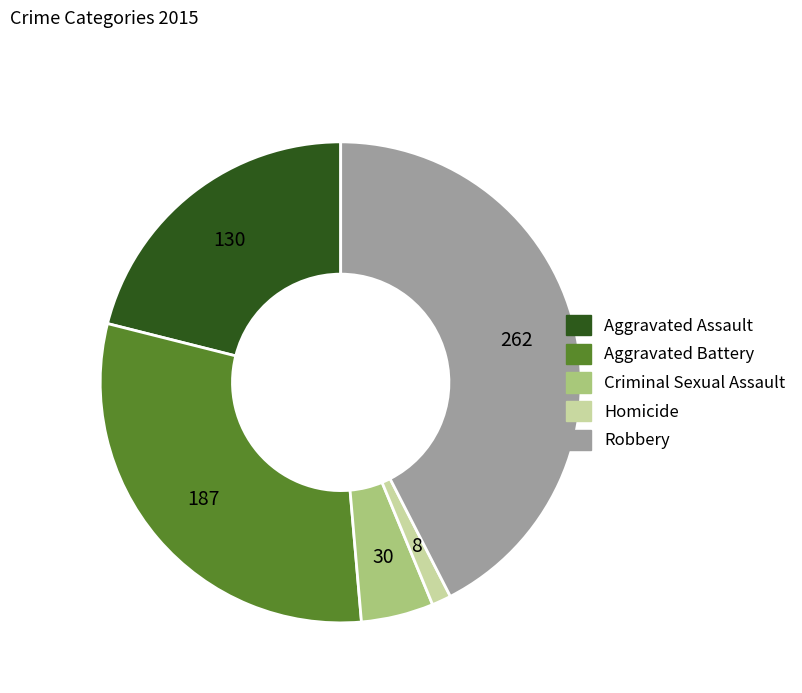

Is the sum of Robbery and Homicide greater than half?

No